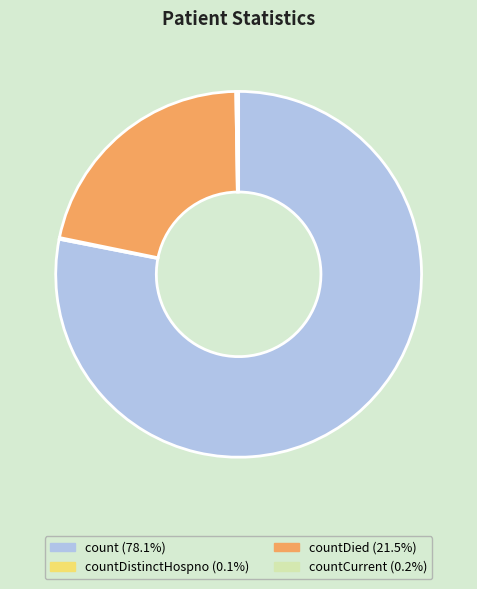

Does any single category account for the majority?

Yes